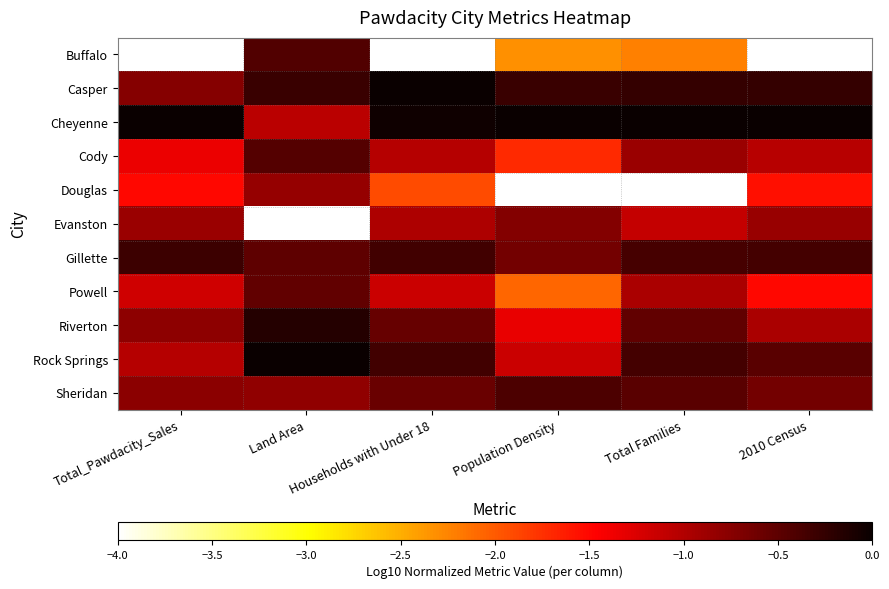

Reading left to right, extract all data points from this chart.

Buffalo: Total_Pawdacity_Sales=-4.0	Land Area=-0.4	Households with Under 18=-4.0	Population Density=-2.3	Total Families=-2.2	2010 Census=-4.0
Casper: Total_Pawdacity_Sales=-0.7	Land Area=-0.3	Households with Under 18=0.0	Population Density=-0.3	Total Families=-0.3	2010 Census=-0.3
Cheyenne: Total_Pawdacity_Sales=0.0	Land Area=-1.0	Households with Under 18=-0.0	Population Density=0.0	Total Families=0.0	2010 Census=0.0
Cody: Total_Pawdacity_Sales=-1.3	Land Area=-0.4	Households with Under 18=-1.0	Population Density=-1.7	Total Families=-0.9	2010 Census=-1.0
Douglas: Total_Pawdacity_Sales=-1.5	Land Area=-0.8	Households with Under 18=-1.9	Population Density=-4.0	Total Families=-4.0	2010 Census=-1.6
Evanston: Total_Pawdacity_Sales=-0.9	Land Area=-4.0	Households with Under 18=-1.0	Population Density=-0.7	Total Families=-1.1	2010 Census=-0.8
Gillette: Total_Pawdacity_Sales=-0.3	Land Area=-0.5	Households with Under 18=-0.3	Population Density=-0.6	Total Families=-0.4	2010 Census=-0.4
Powell: Total_Pawdacity_Sales=-1.2	Land Area=-0.5	Households with Under 18=-1.1	Population Density=-2.1	Total Families=-1.0	2010 Census=-1.5
Riverton: Total_Pawdacity_Sales=-0.8	Land Area=-0.2	Households with Under 18=-0.6	Population Density=-1.3	Total Families=-0.5	2010 Census=-1.0
Rock Springs: Total_Pawdacity_Sales=-1.0	Land Area=0.0	Households with Under 18=-0.3	Population Density=-1.2	Total Families=-0.3	2010 Census=-0.5
Sheridan: Total_Pawdacity_Sales=-0.8	Land Area=-0.8	Households with Under 18=-0.6	Population Density=-0.4	Total Families=-0.5	2010 Census=-0.6